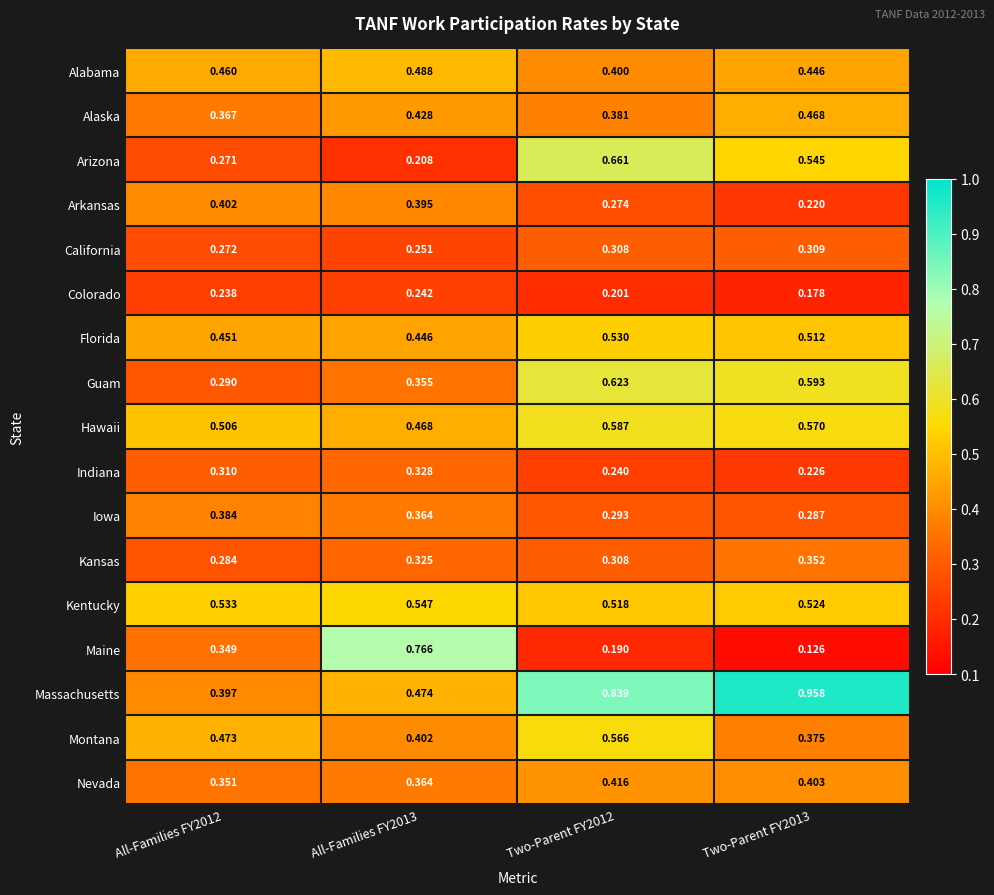

List the series in order of their peak value, lowest first.

Colorado, California, Indiana, Kansas, Iowa, Arkansas, Nevada, Alaska, Alabama, Florida, Kentucky, Montana, Hawaii, Guam, Arizona, Maine, Massachusetts